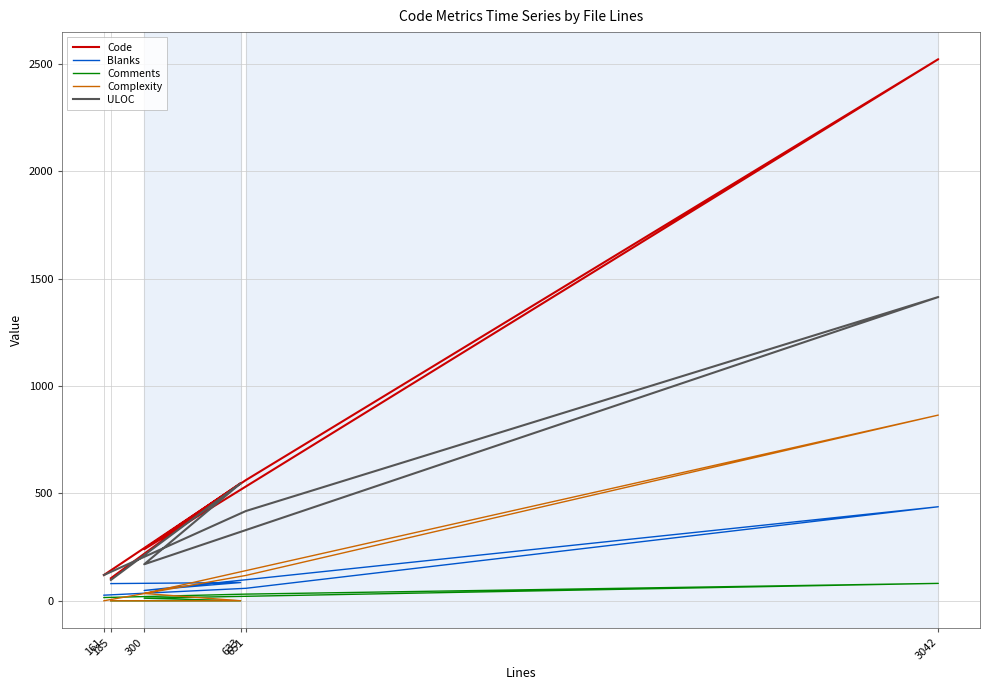

The Comments series shows 0 at 633. True or false?

True